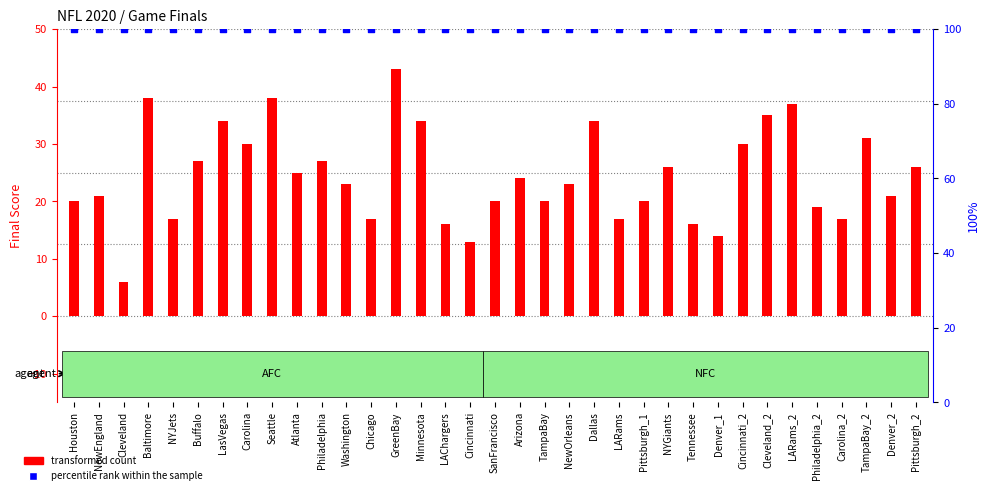

Which series has the largest total across all categories?

percentile rank within the sample